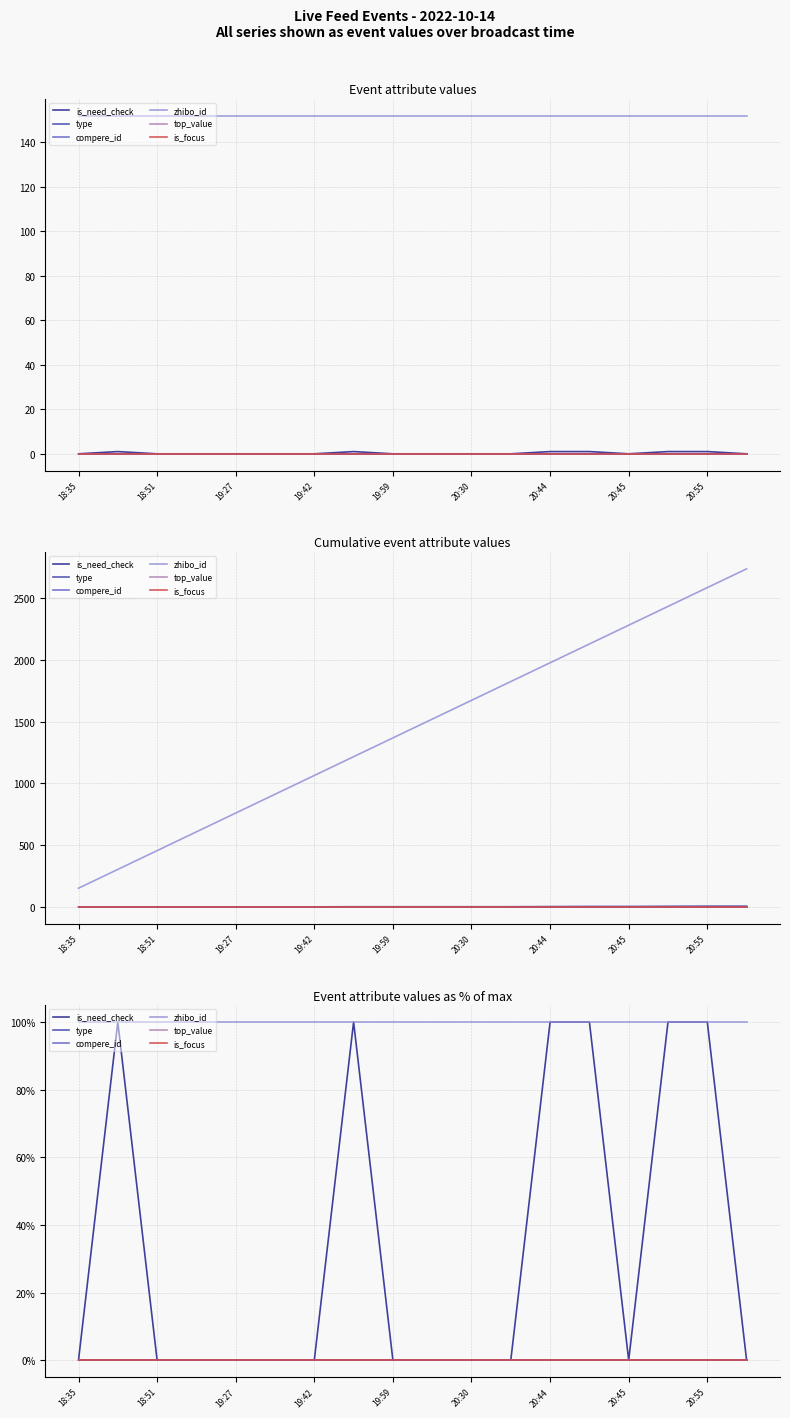

Reading right to left, list all the values displayed in this chart.

is_need_check: 0	100	100	0	100	100	0	0	0	0	100	0	0	0	0	0	100	0
type: 0	0	0	0	0	0	0	0	0	0	0	0	0	0	0	0	0	0
compere_id: 0	0	0	0	0	0	0	0	0	0	0	0	0	0	0	0	0	0
zhibo_id: 100	100	100	100	100	100	100	100	100	100	100	100	100	100	100	100	100	100
top_value: 0	0	0	0	0	0	0	0	0	0	0	0	0	0	0	0	0	0
is_focus: 0	0	0	0	0	0	0	0	0	0	0	0	0	0	0	0	0	0